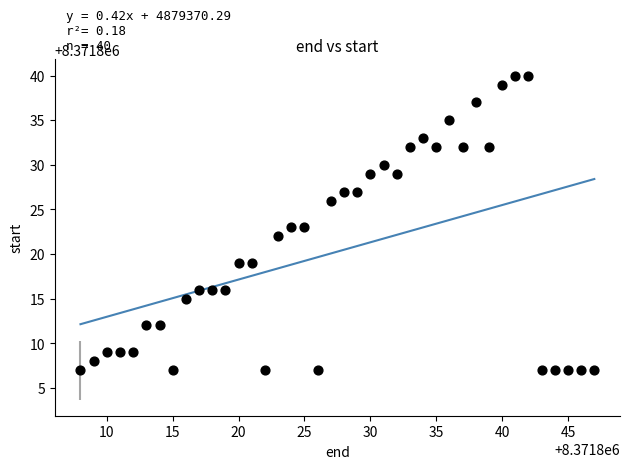

What is the range of Y values (max minus min)?

33